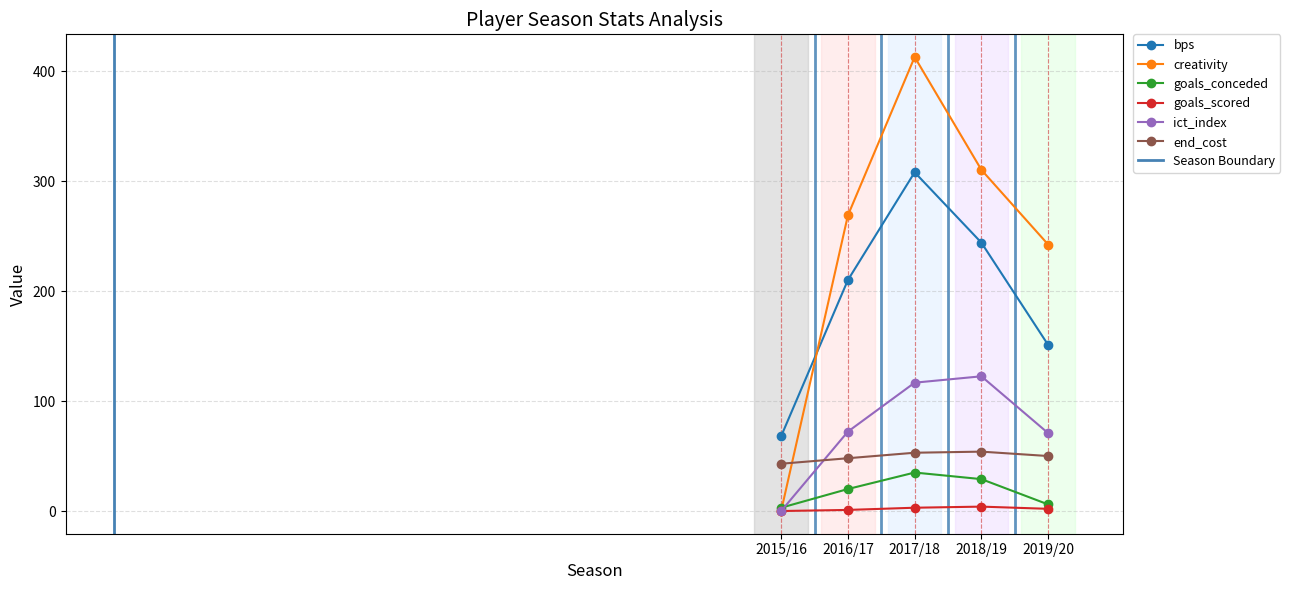

What is the difference between the ict_index values at 2019/20 and 2018/19?

51.7